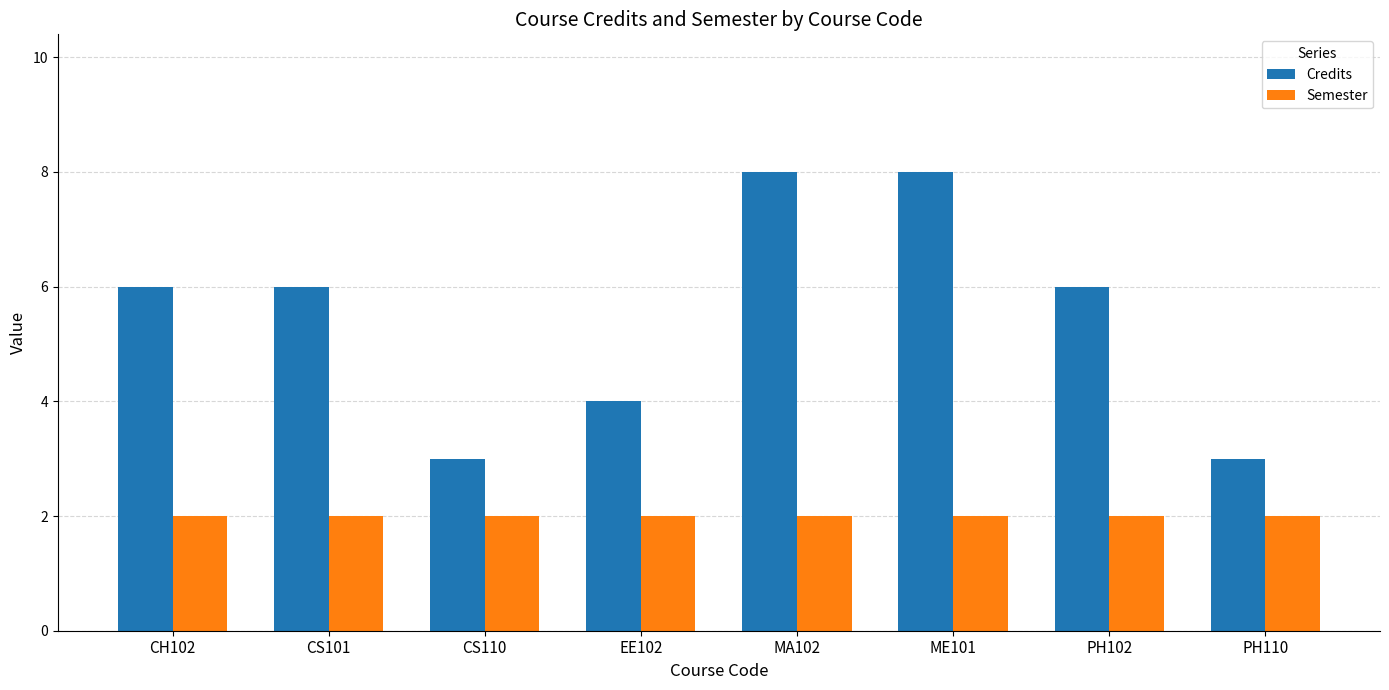

Which series changed the most between CS101 and PH110?

Credits